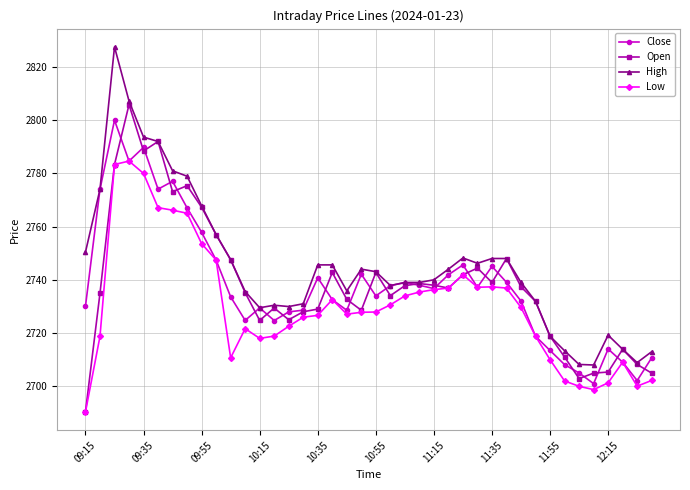

Which series has the largest total across all categories?

High